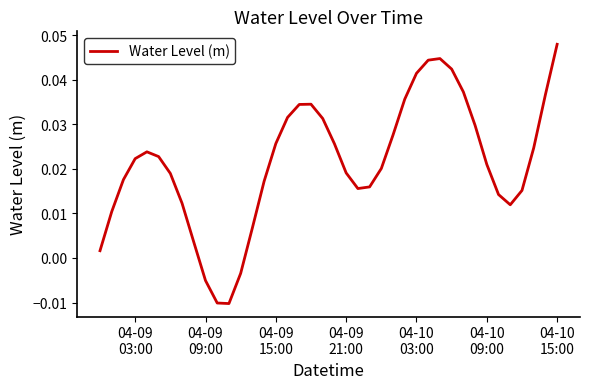

How many lines are shown in the chart?

1